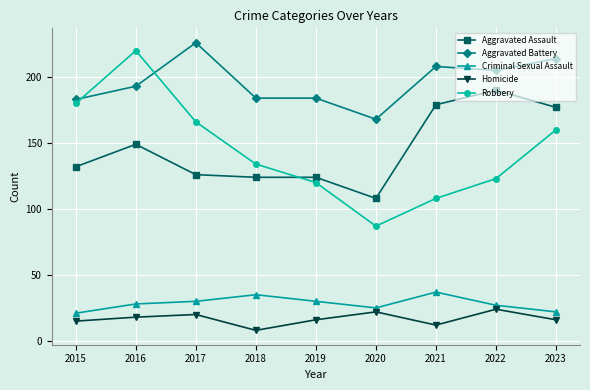

Which series changed the most between 2015 and 2023?

Aggravated Assault